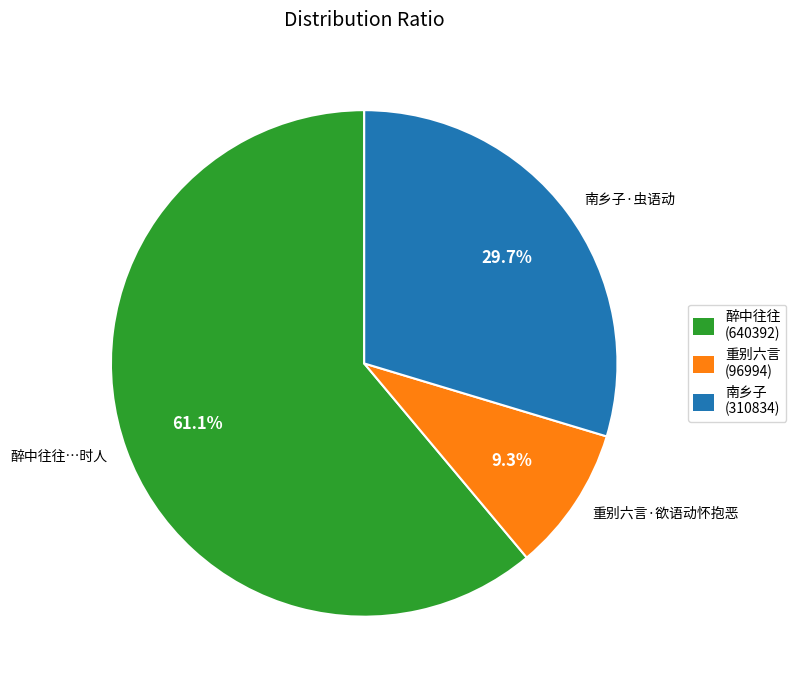

Which slice is the largest?

醉中往往…时人